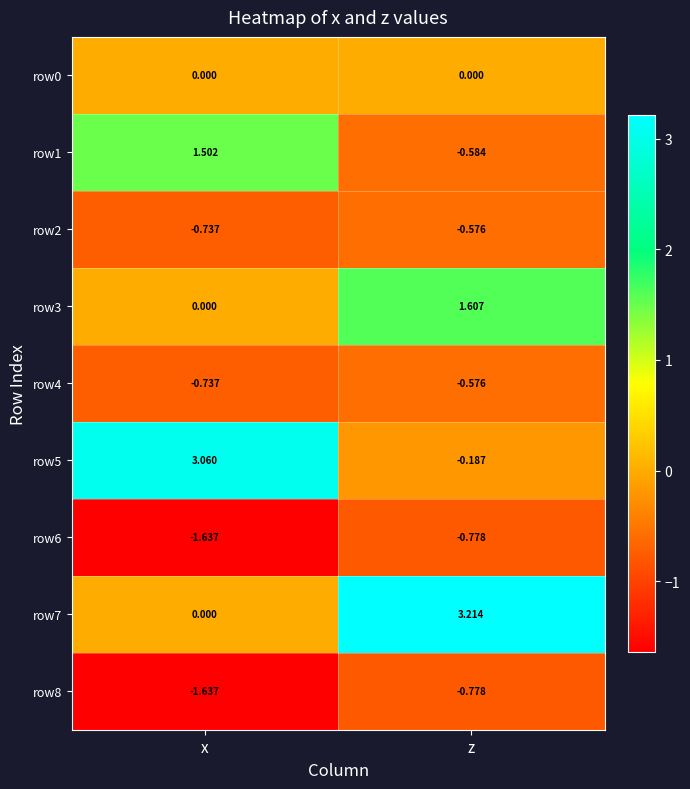

At which label does row1 first exceed 1?

x